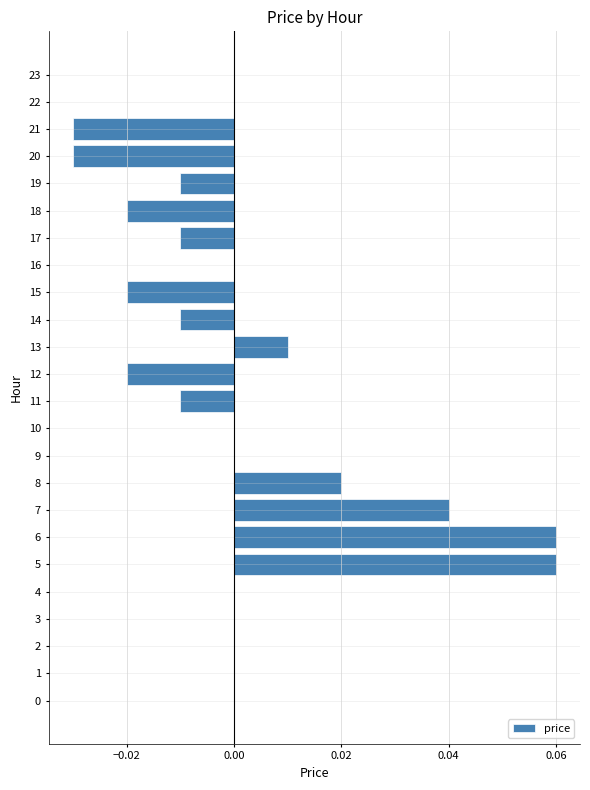

Which has a higher value, 17 or 9?

9